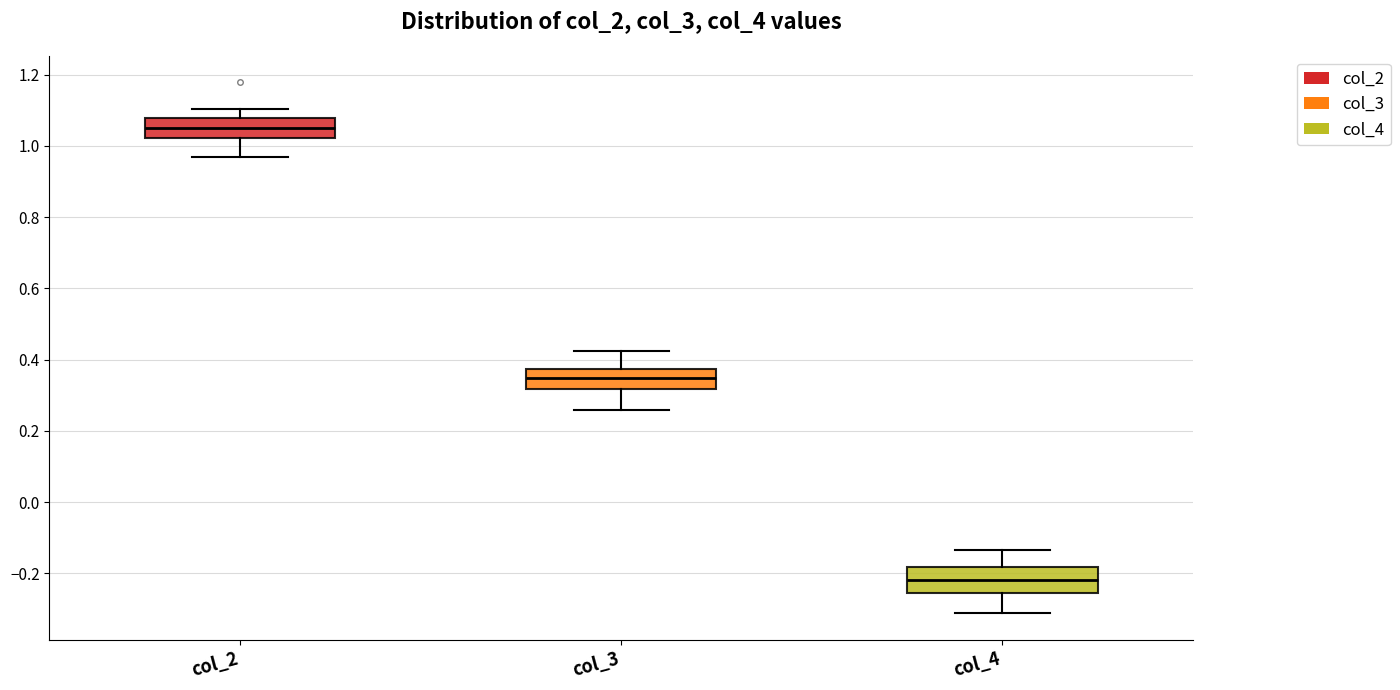

Reading left to right, read every box against the y-axis: the position of its median line, the range the box covers, and the ends of its whiskers. The values are not printed on the chart, so give them approximately, as read against the axis.

col_2: median 1.06, box 1.02 to 1.08, whiskers 0.96 to 1.10
col_3: median 0.34, box 0.32 to 0.38, whiskers 0.26 to 0.42
col_4: median -0.22, box -0.26 to -0.18, whiskers -0.32 to -0.14